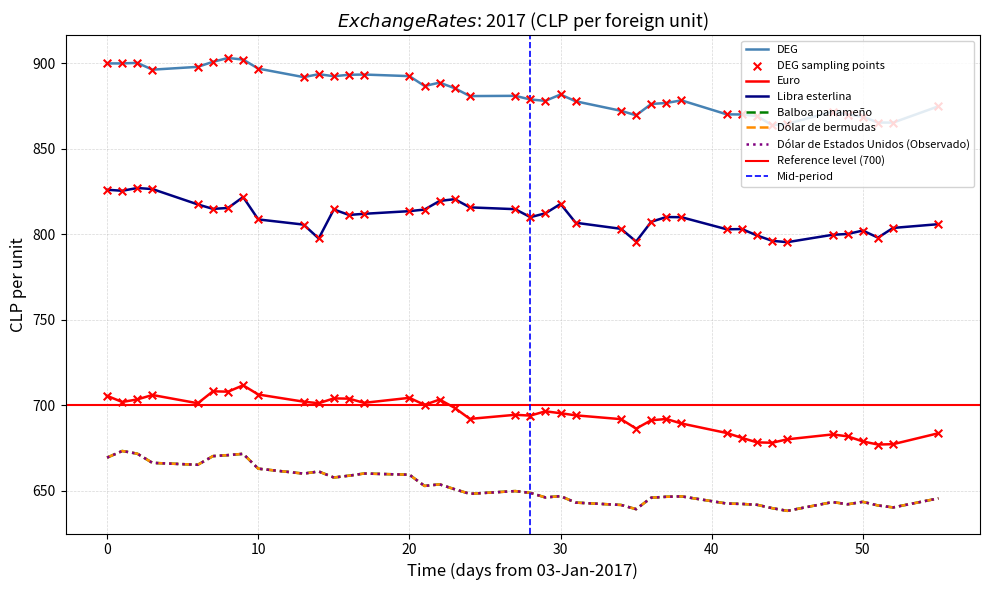

At how many categories does at least one series exceed 642?

40